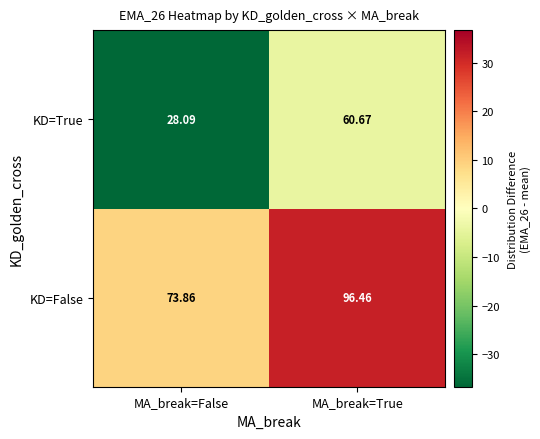

List the series in order of their overall mean, lowest first.

KD=True, KD=False